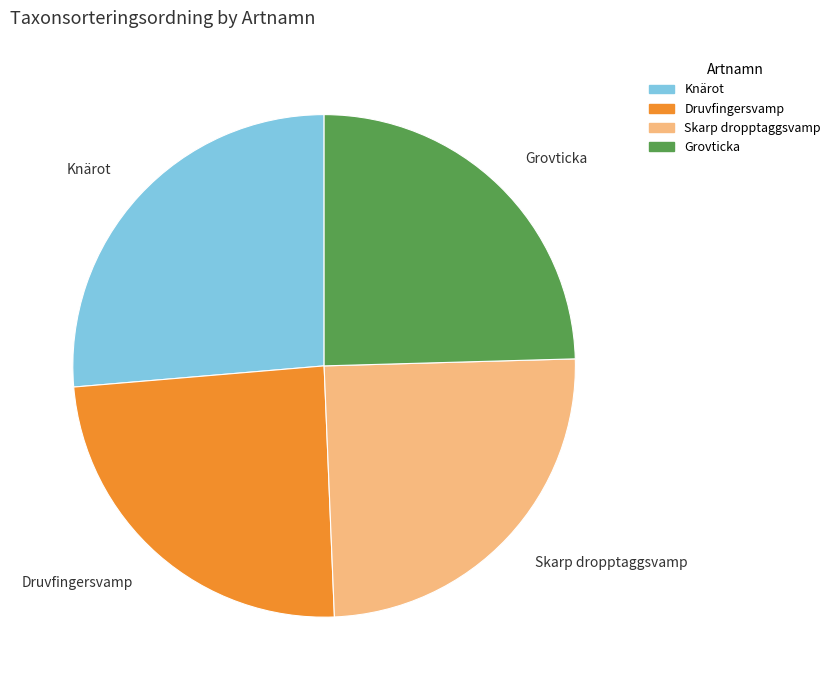

What is the largest slice in the pie chart?

Knärot